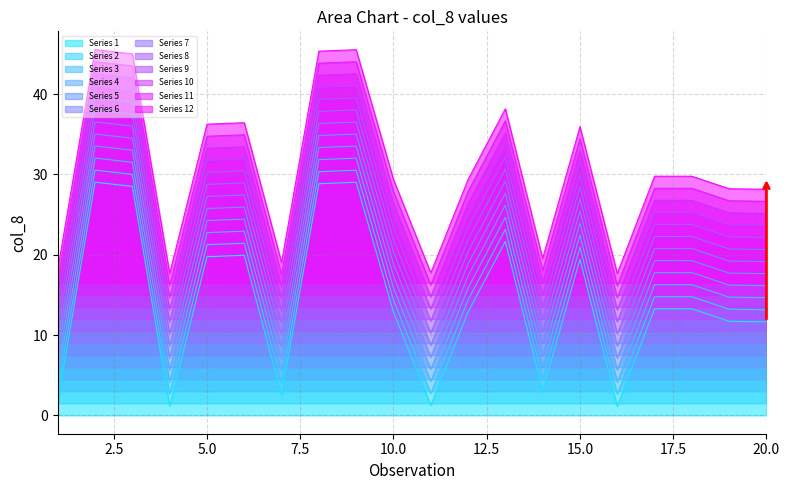

True or false: Series 8 and Series 3 cross at least once.

False